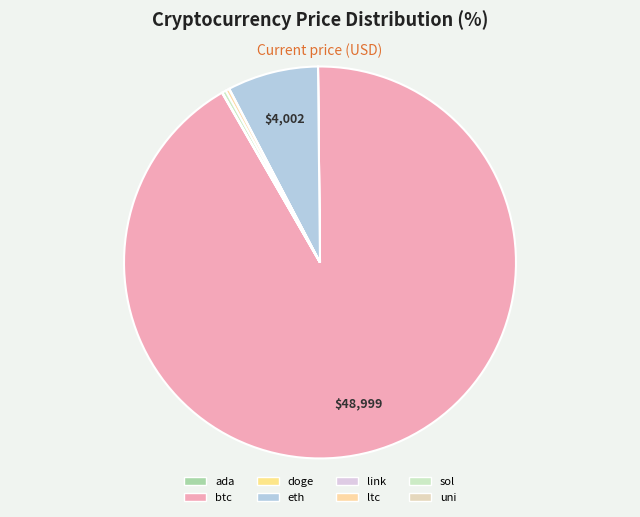

True or false: doge accounts for 0% of the total.

True